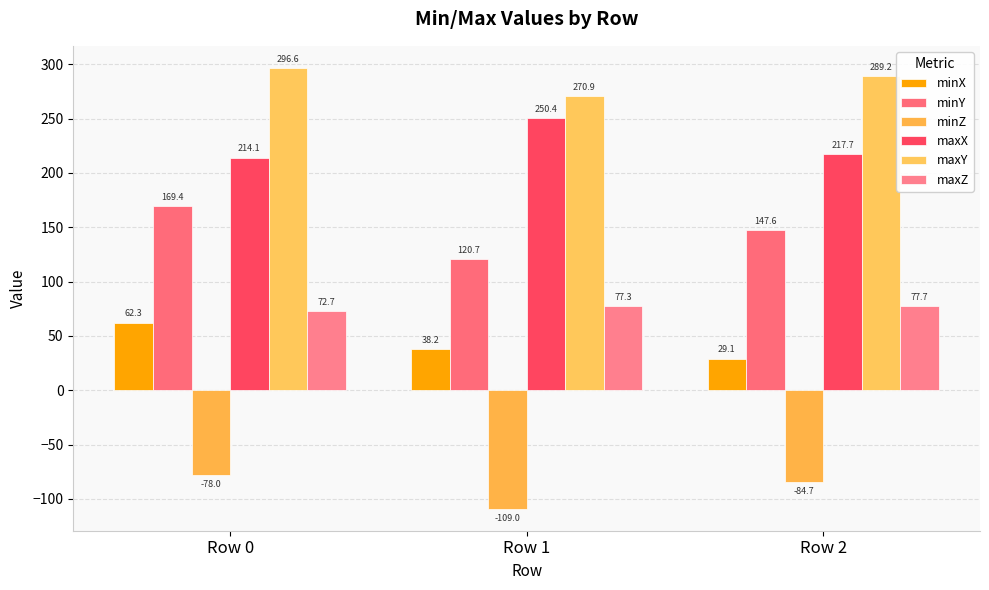

True or false: maxY has a value of 289.2 at Row 2.

True